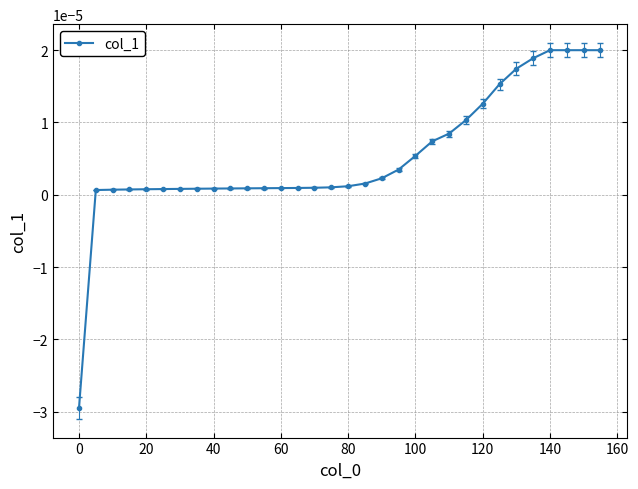

How many interior local valleys (lower than both neighbors) does the data have?

1